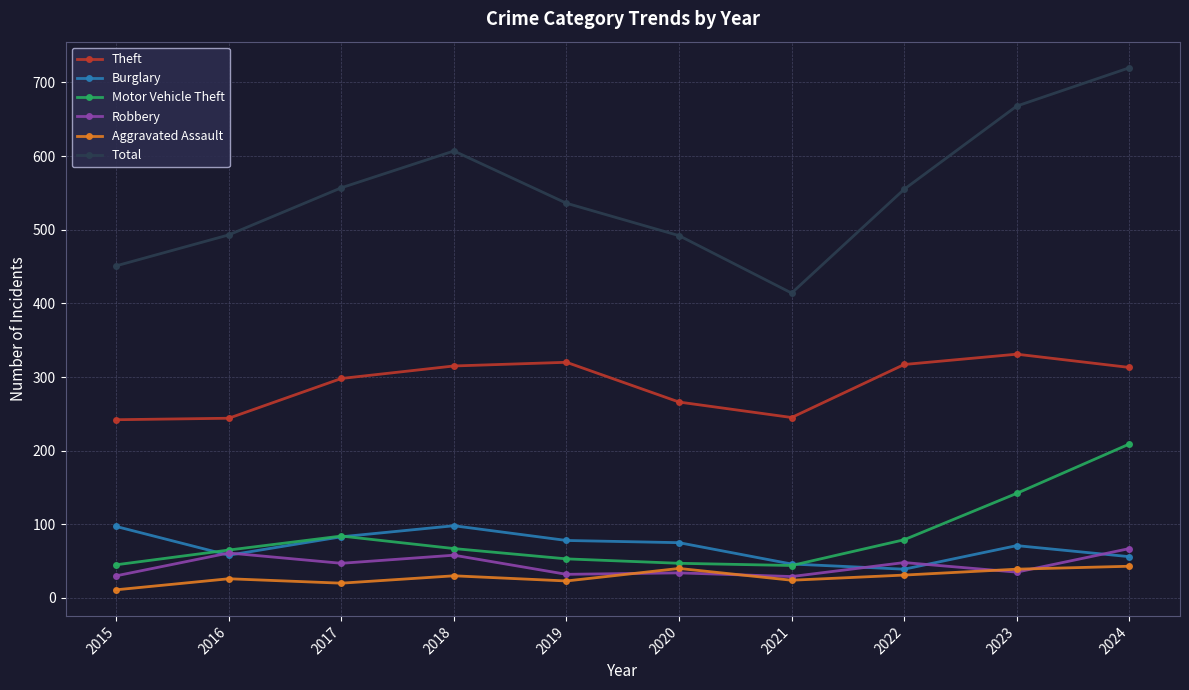

Which series has the largest total across all categories?

Total